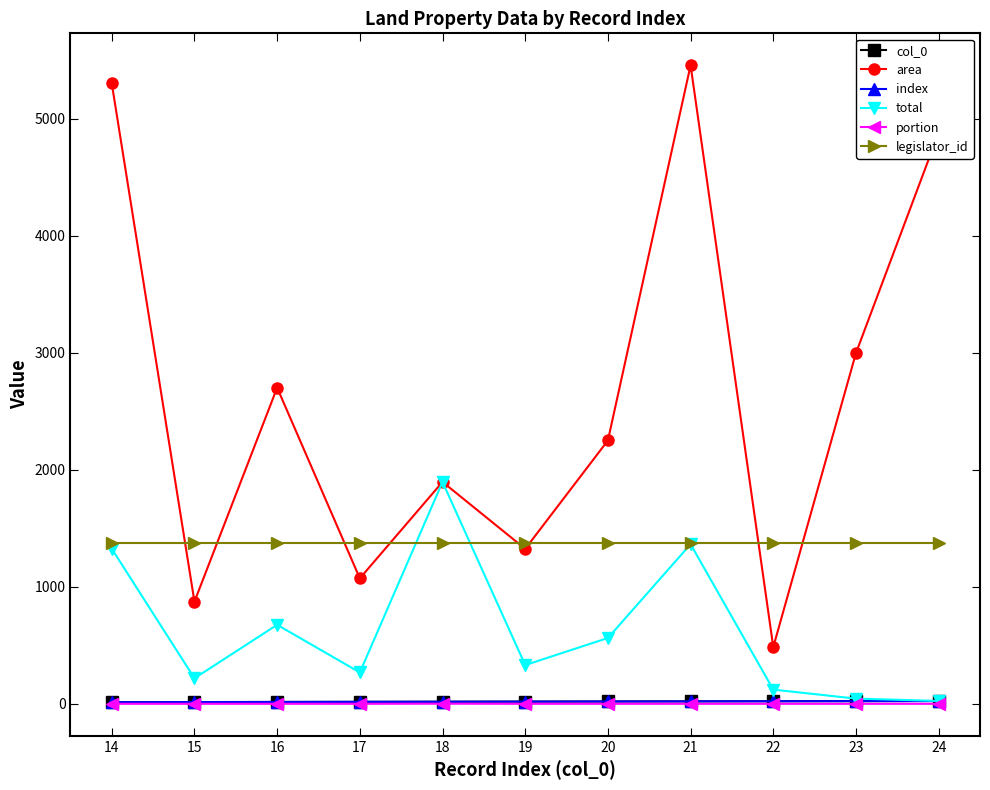

Which series ends up on top after the final intersection of total and legislator_id?

legislator_id